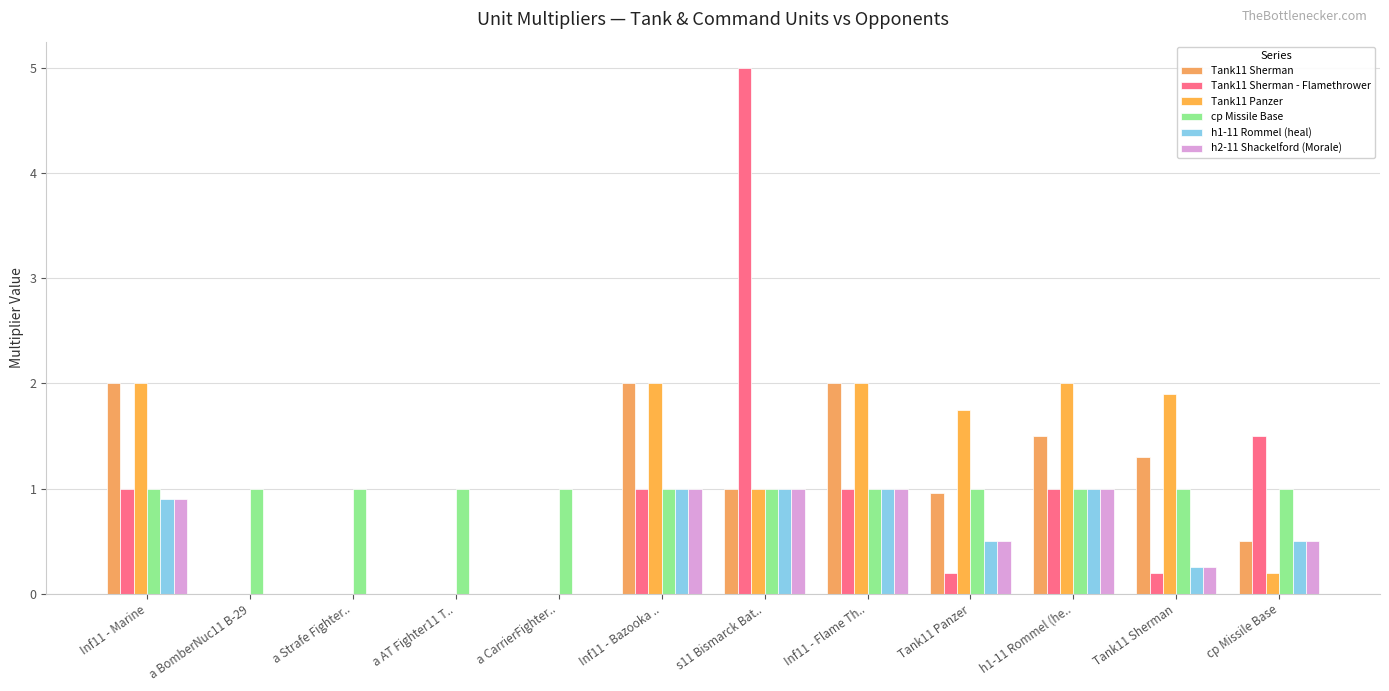

Which series has the largest total across all categories?

Tank11 Panzer